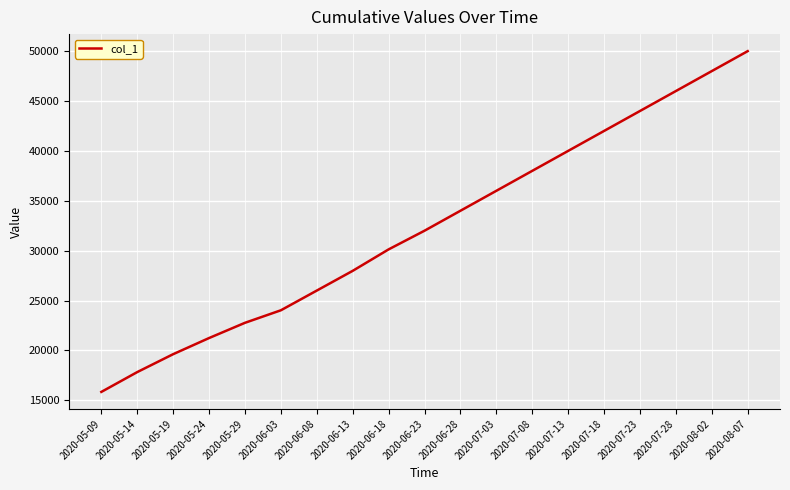

The chart shows a value of 21241.4 at 2020-05-24. True or false?

True